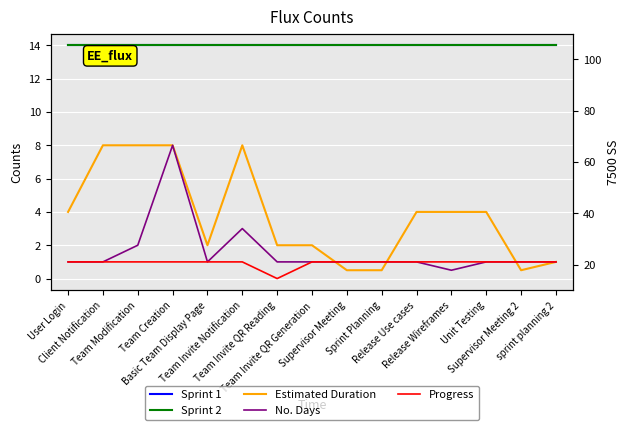

What is the approximate value of Estimated Duration at Unit Testing?

4.0